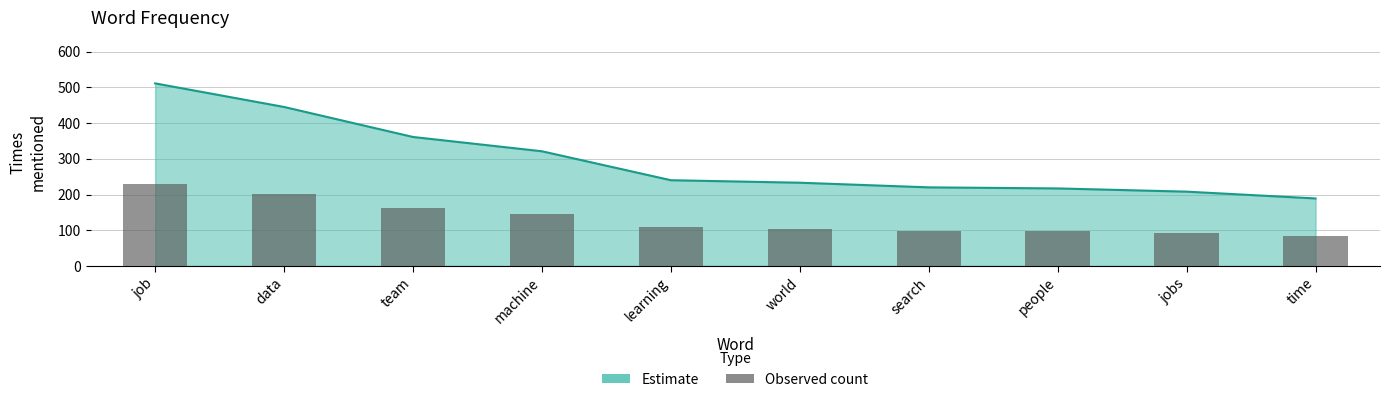

What is the difference between the maximum and minimum values?

144.9